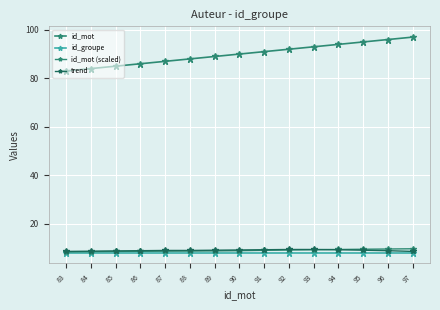

How many series are shown in this chart?

4